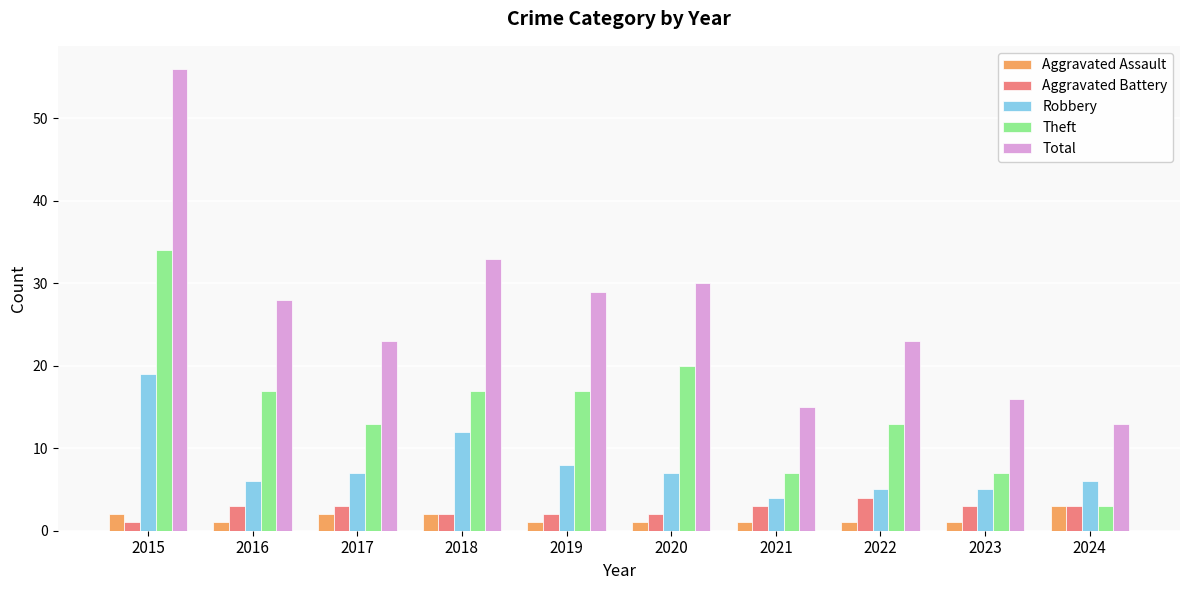

List the series in order of their peak value, highest first.

Total, Theft, Robbery, Aggravated Battery, Aggravated Assault